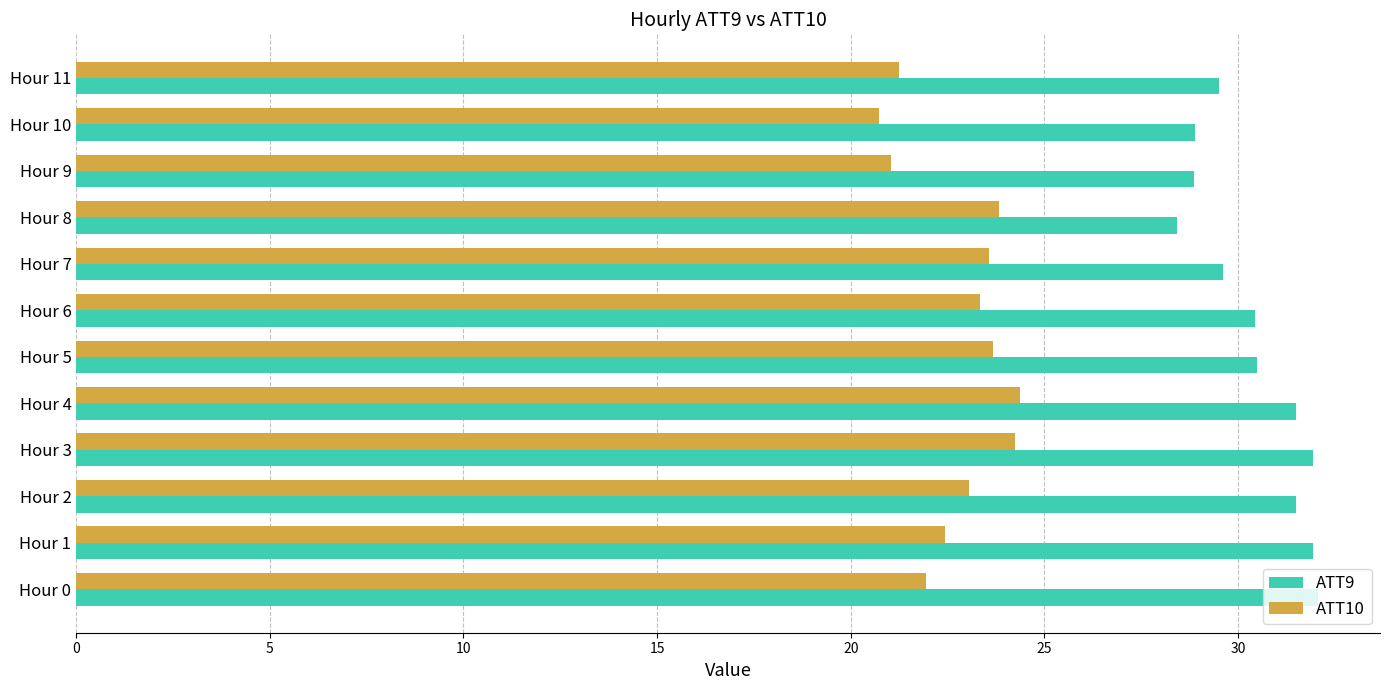

At how many categories does at least one series exceed 28?

12